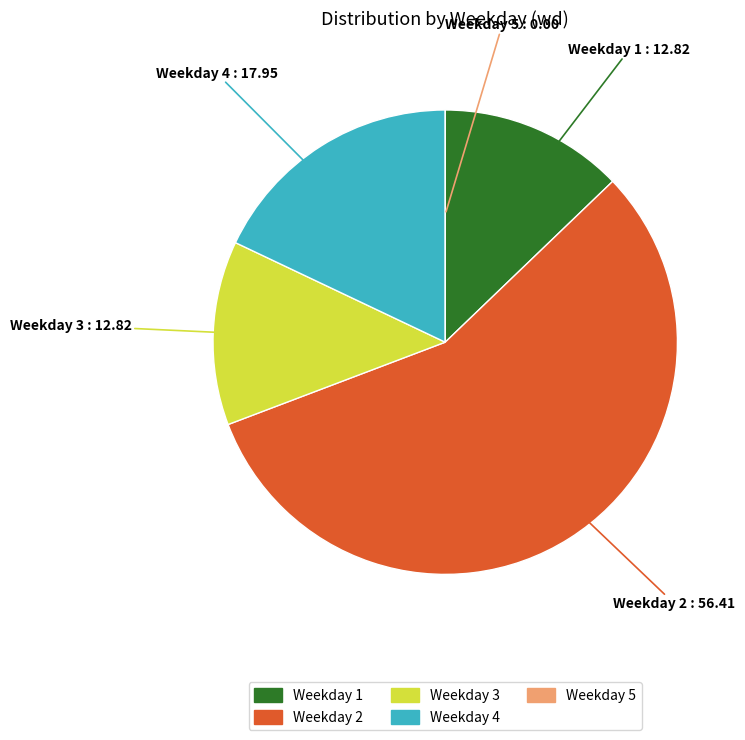

Is there a majority slice in this chart?

Yes